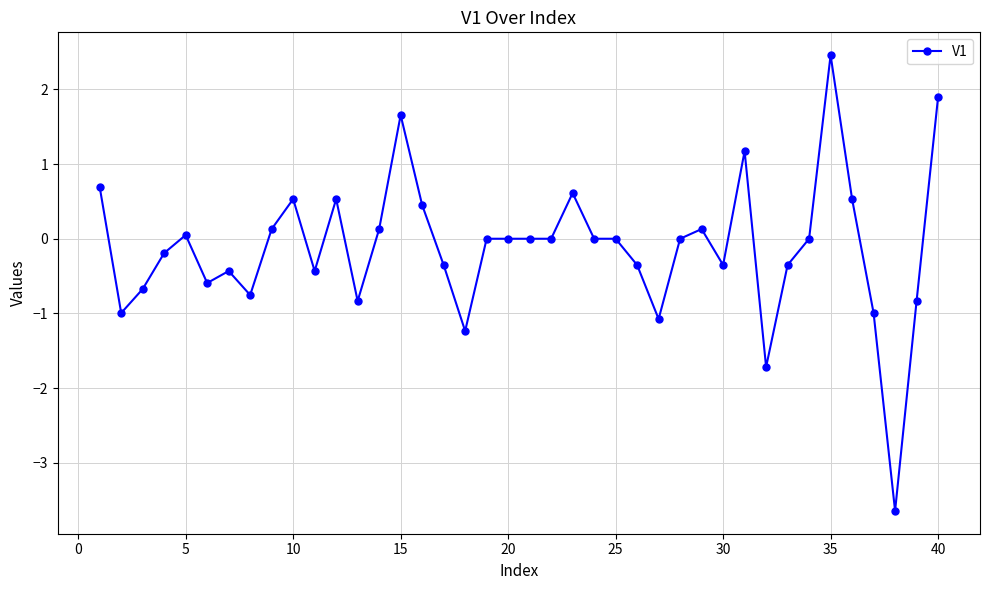

Count the number of data series in this chart.

1